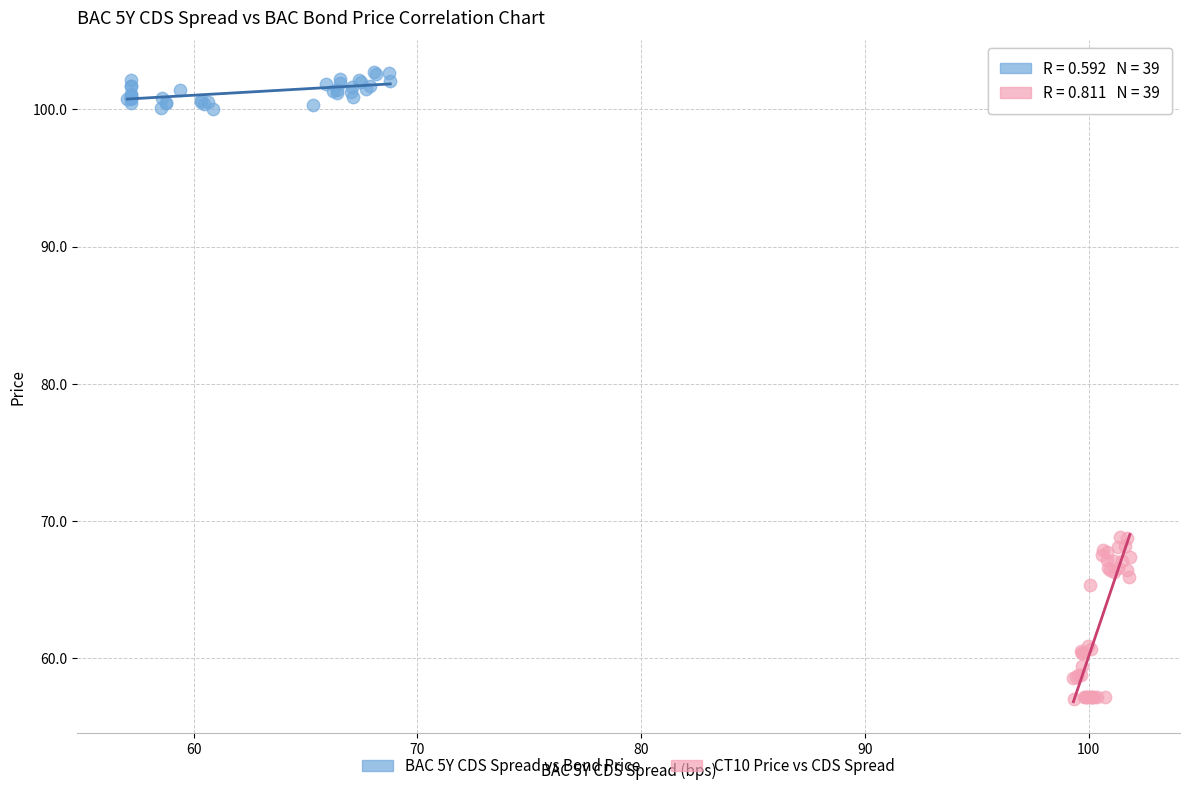

Which series contains the highest Y value?

BAC 5Y CDS Spread vs Bond Price